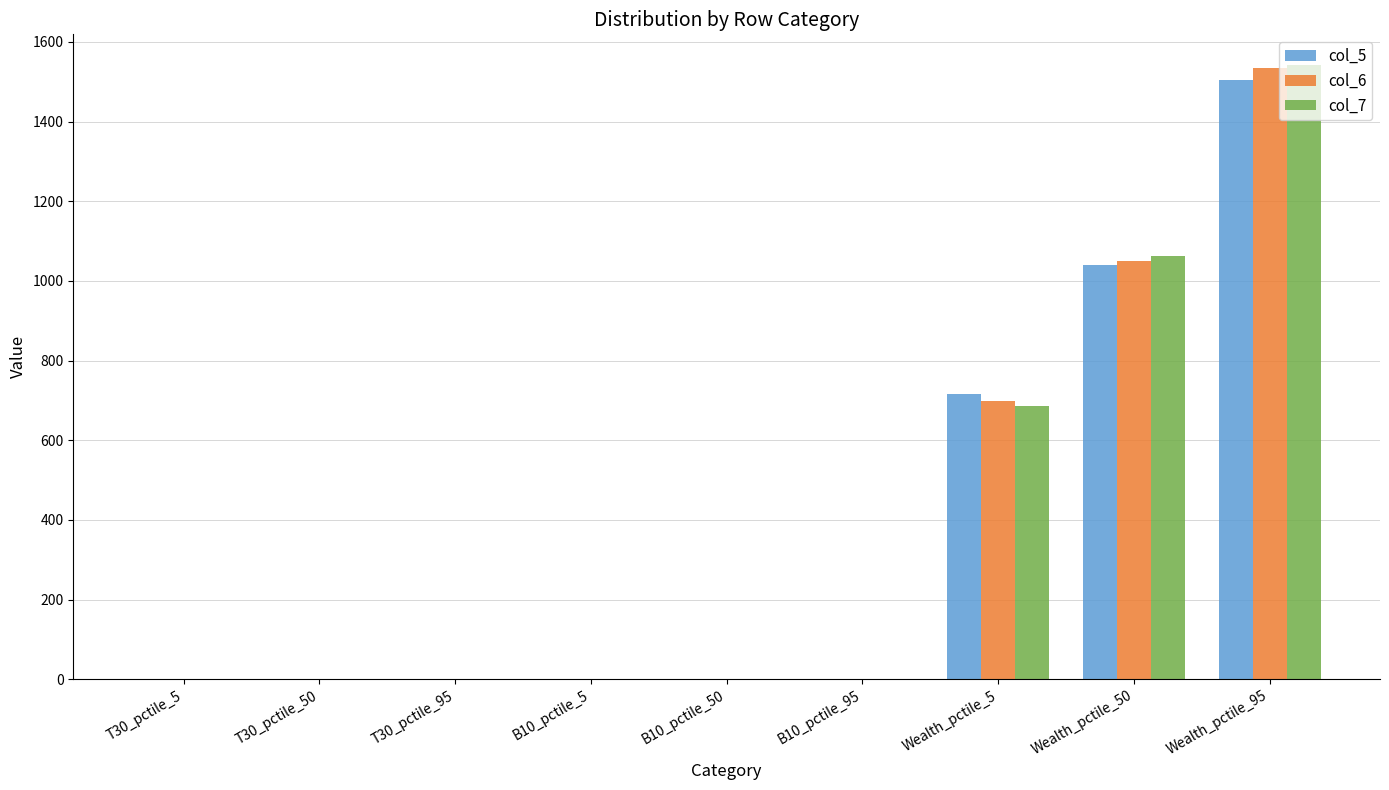

What is the sum of all col_5 values?

3260.0